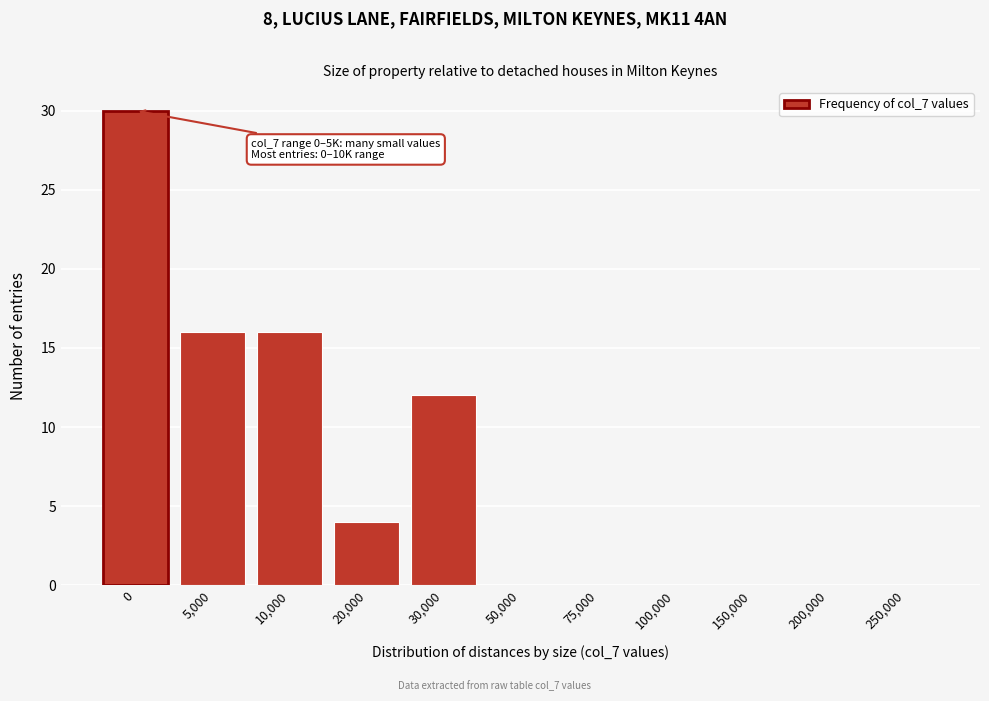

Reading right to left, transcribe all the data shown in this chart.

250,000=0	200,000=0	150,000=0	100,000=0	75,000=0	50,000=0	30,000=12	20,000=4	10,000=16	5,000=16	0=30